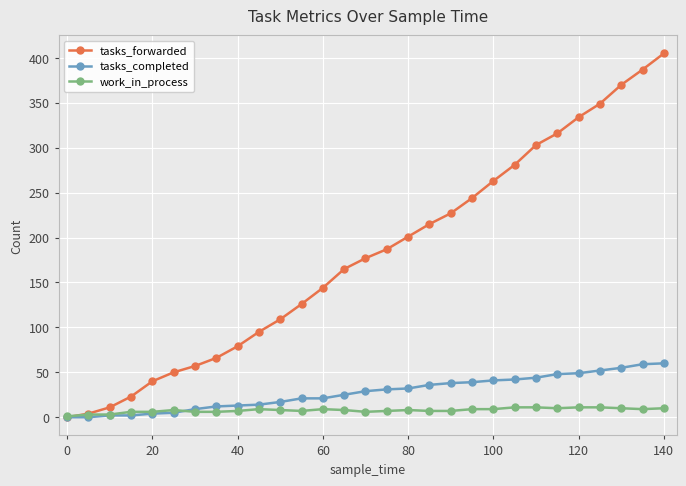

Which series has the largest range (max minus min)?

tasks_forwarded